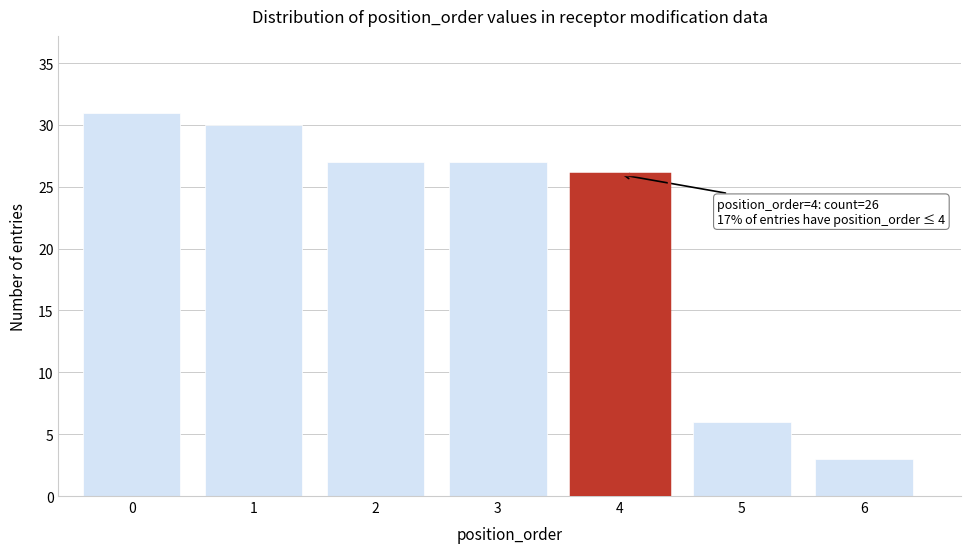

Reading left to right, what are all the values shown in this chart?

31	30	27	27	26	6	3